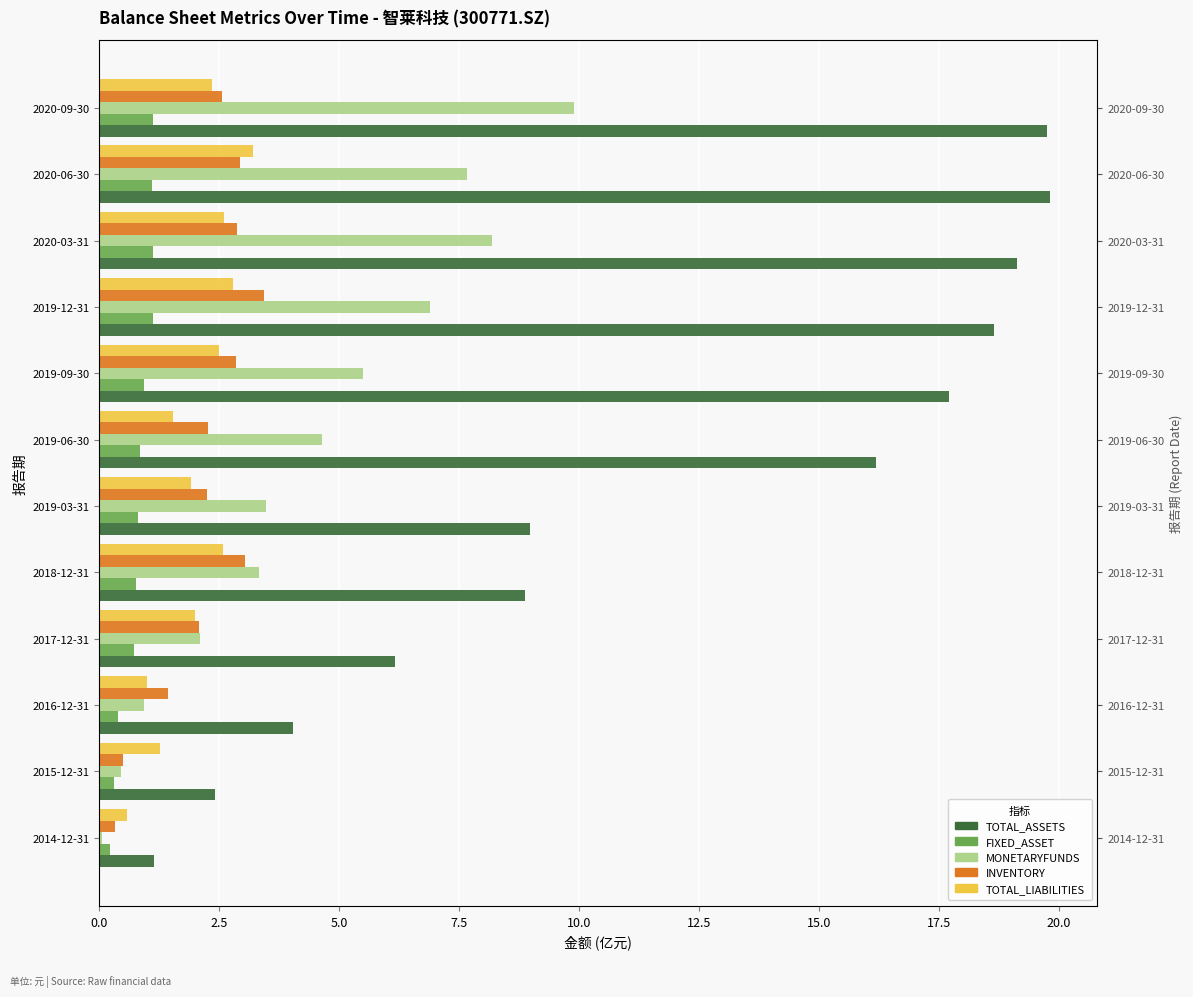

What is the value of the MONETARYFUNDS bar at the 5th from the left?

3.3